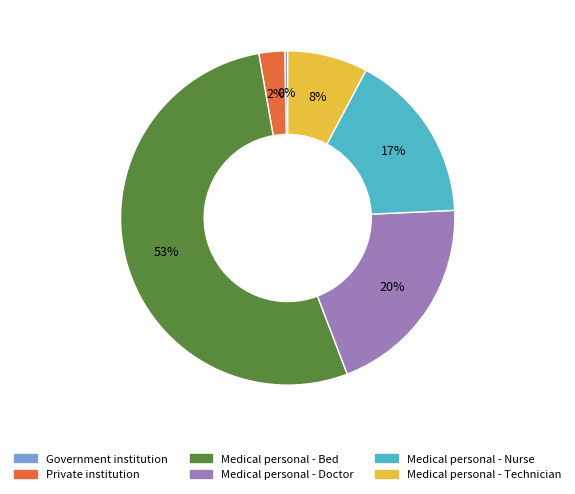

How many segments does this pie chart have?

6